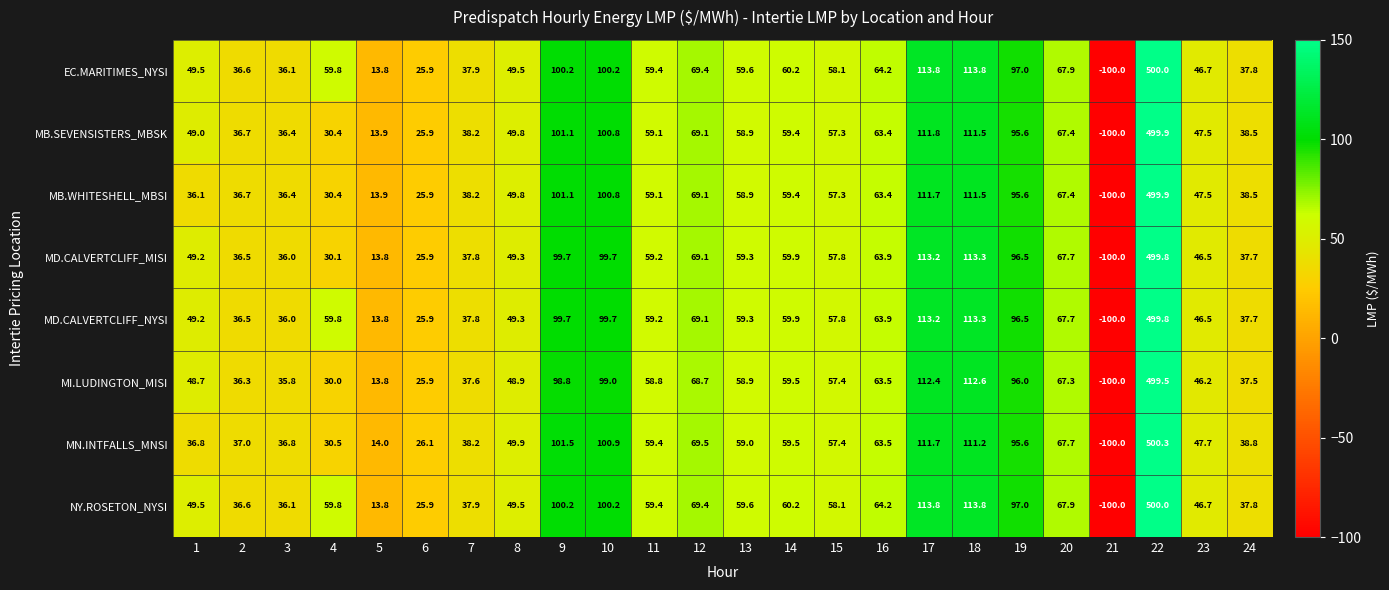

Count the number of categories in the chart.

24